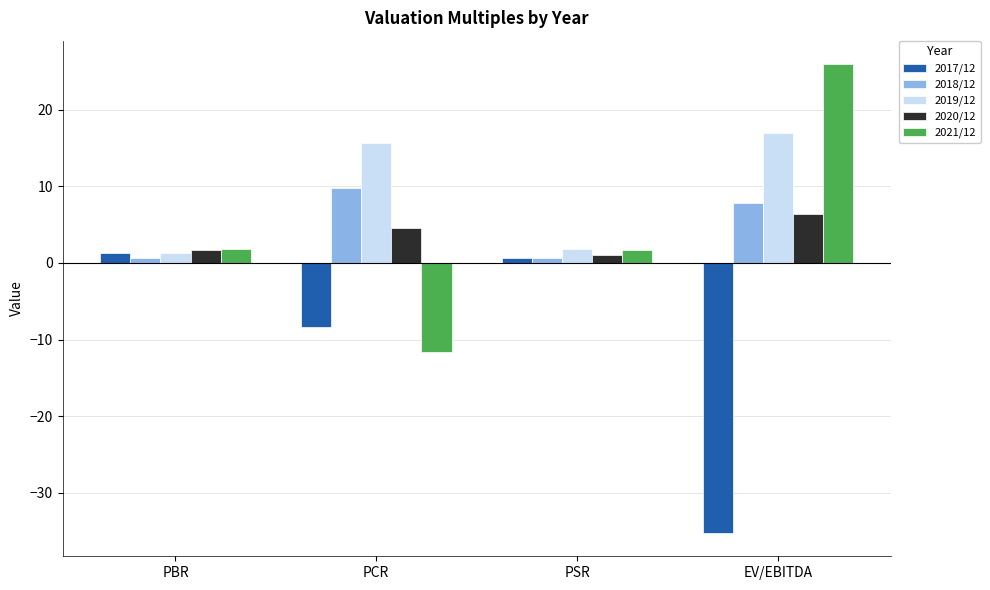

Rank the series at PCR from highest to lowest value.

2019/12, 2018/12, 2020/12, 2017/12, 2021/12